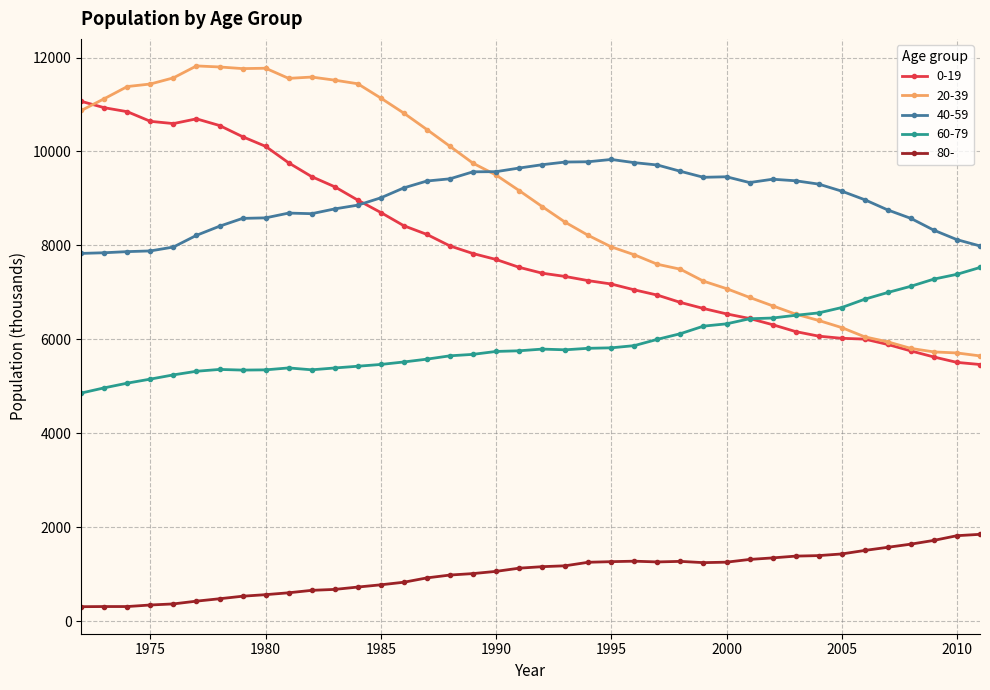

What is the value of the 80- point at the 32nd from the left?

1382